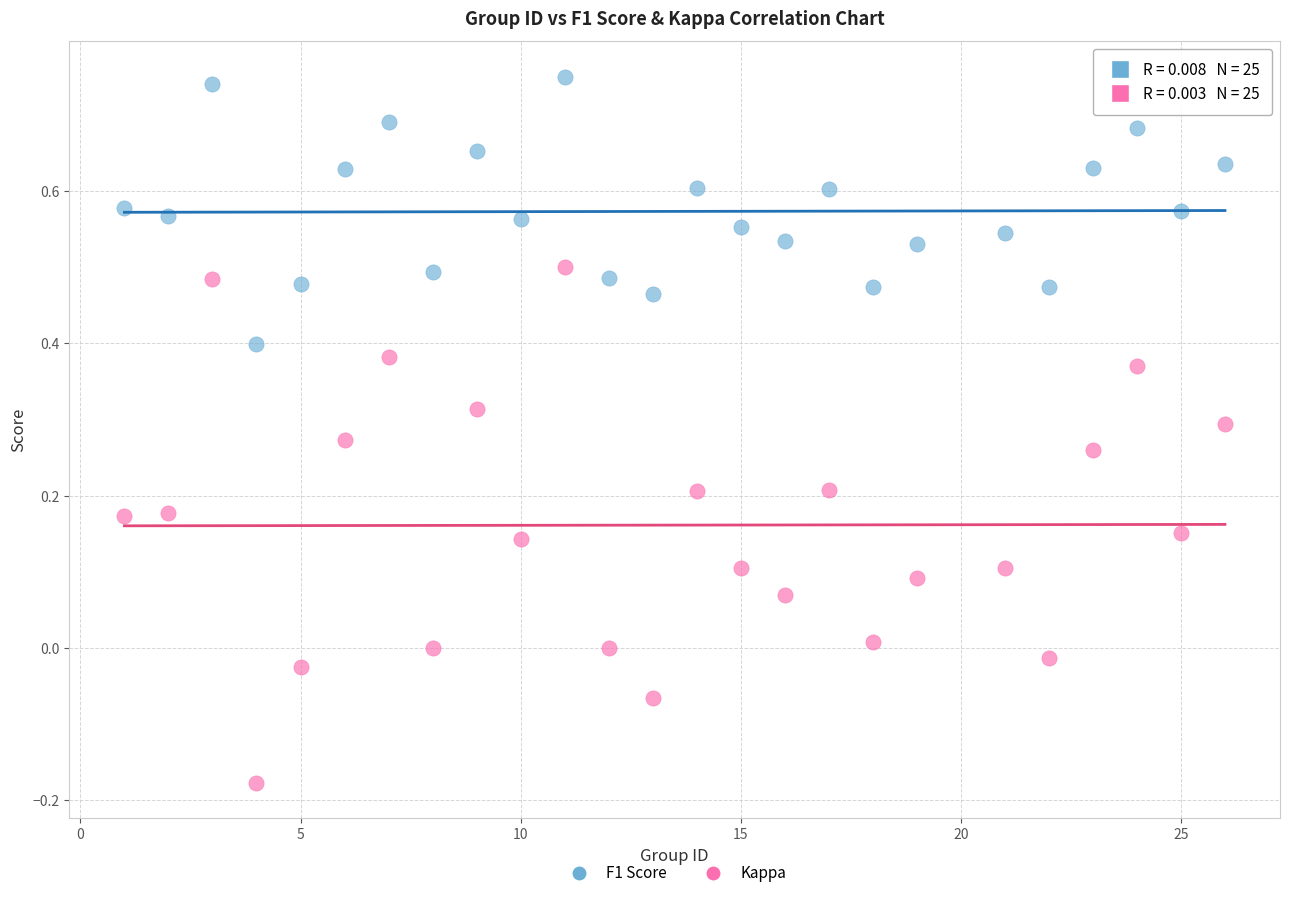

Which series contains the lowest Y value?

Kappa